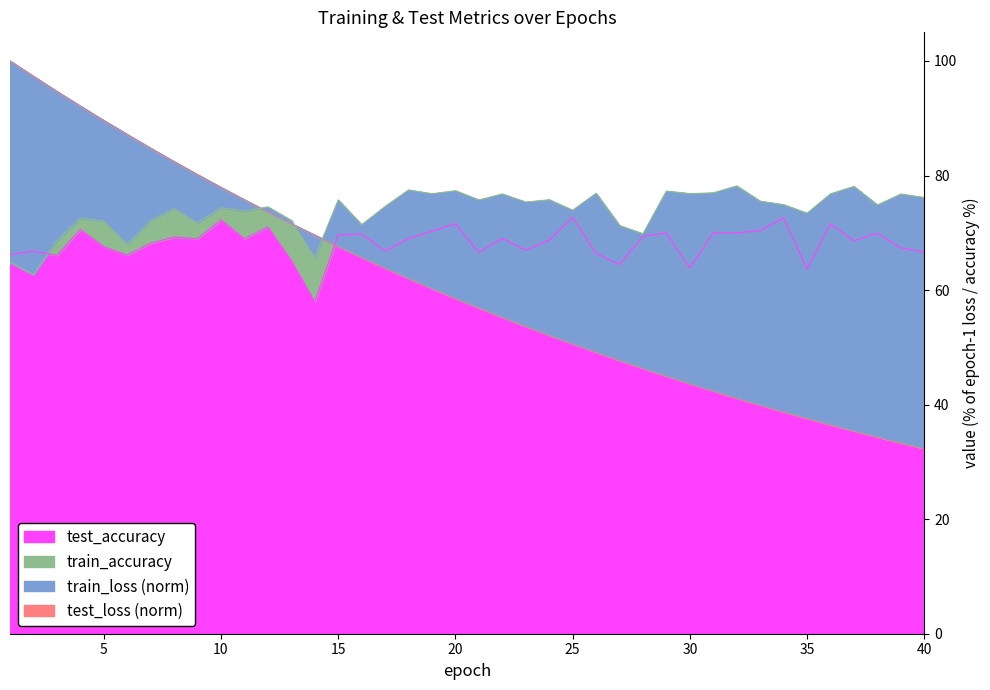

True or false: test_accuracy and train_loss intersect in this chart.

True